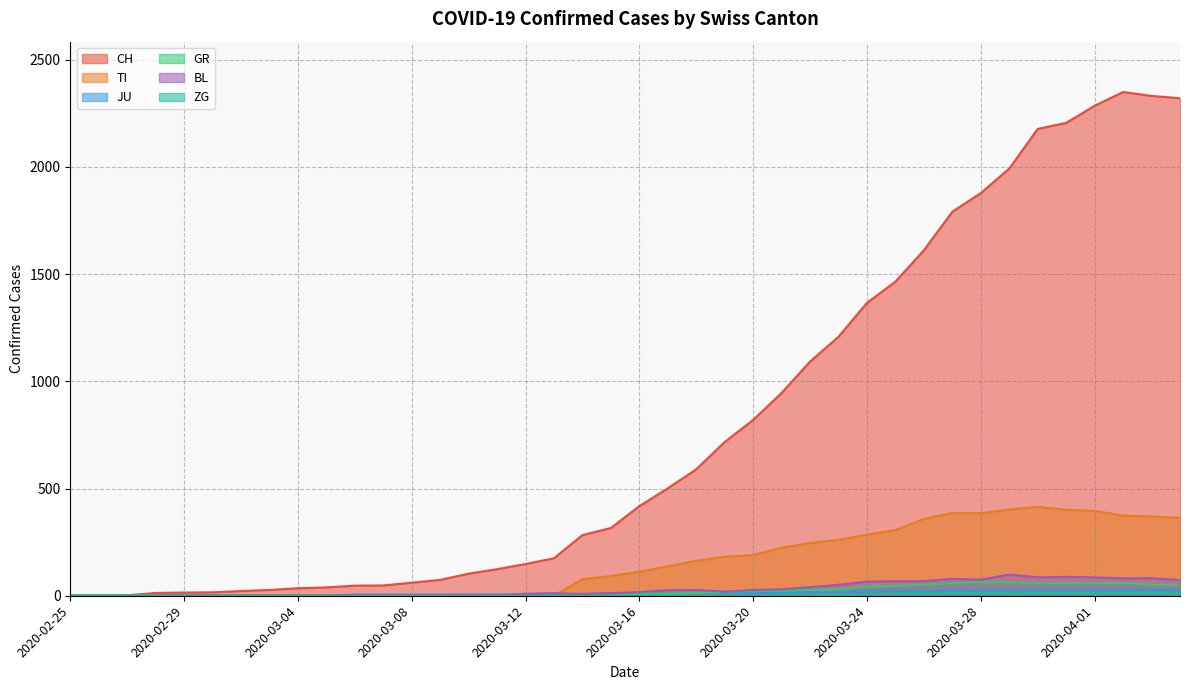

What is the difference between the second highest and second lowest values in the CH series?

2330